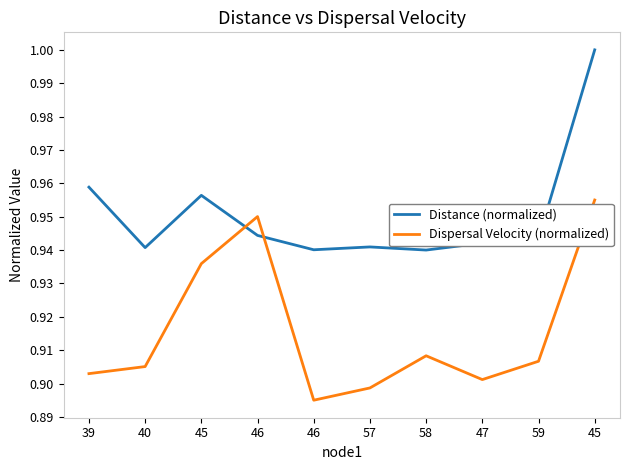

How many lines are shown in the chart?

2